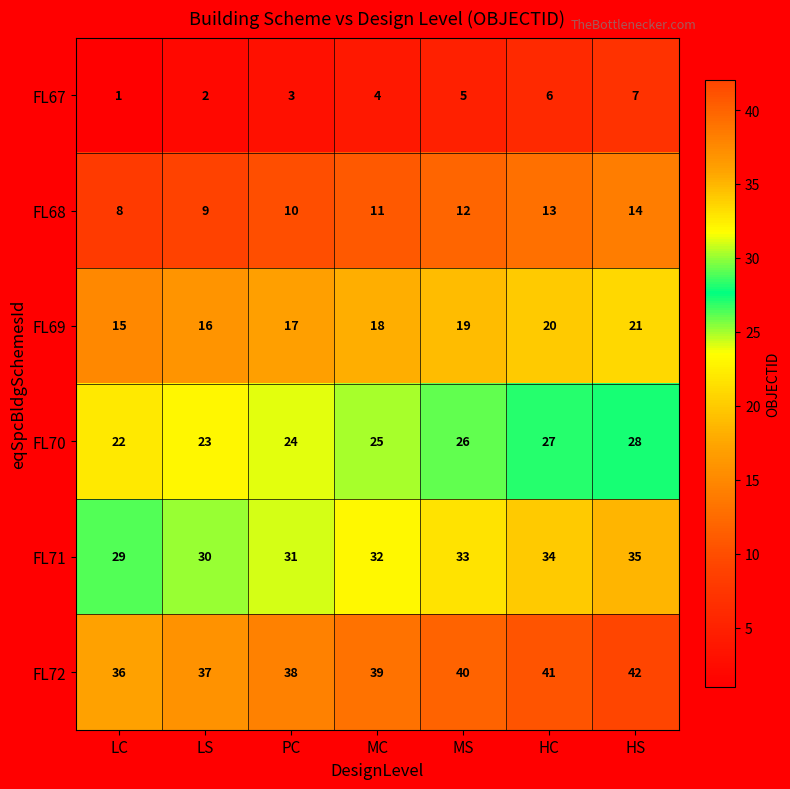

Rank the series by their maximum value, from highest to lowest.

FL72, FL71, FL70, FL69, FL68, FL67